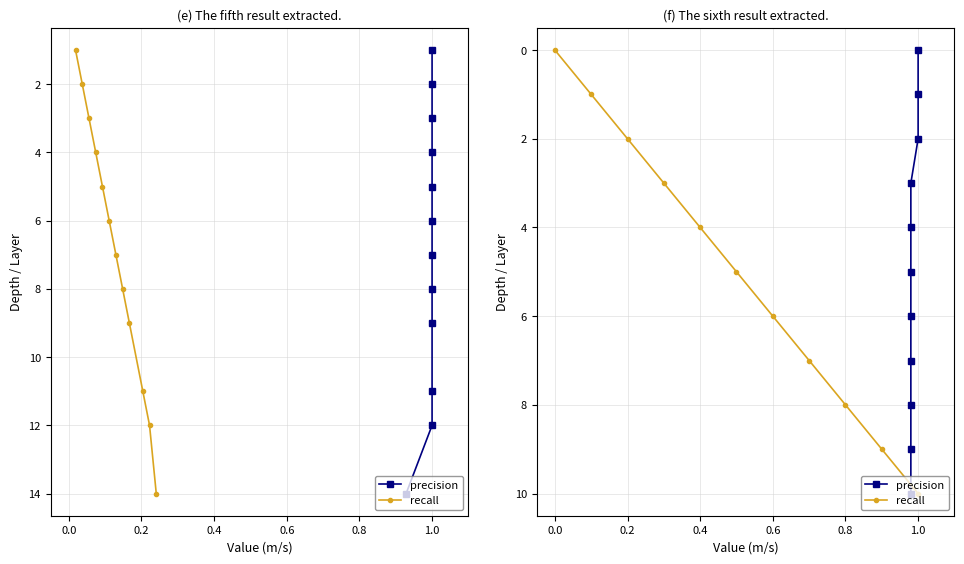

How many lines are shown in the chart?

2